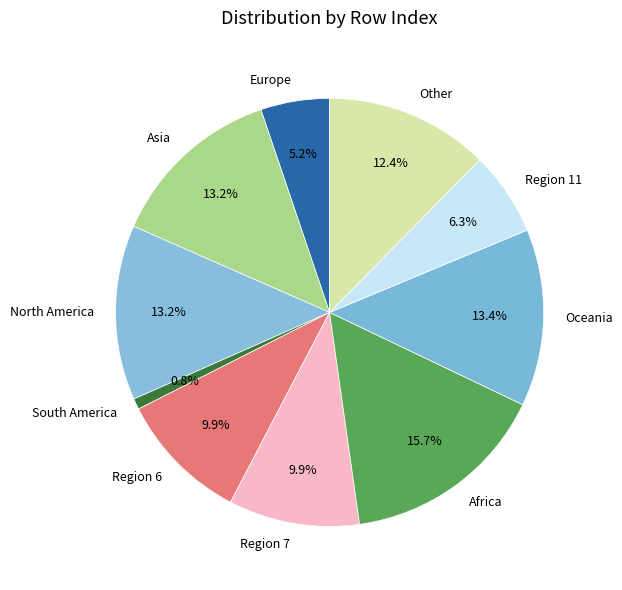

Which slice is the largest?

Africa